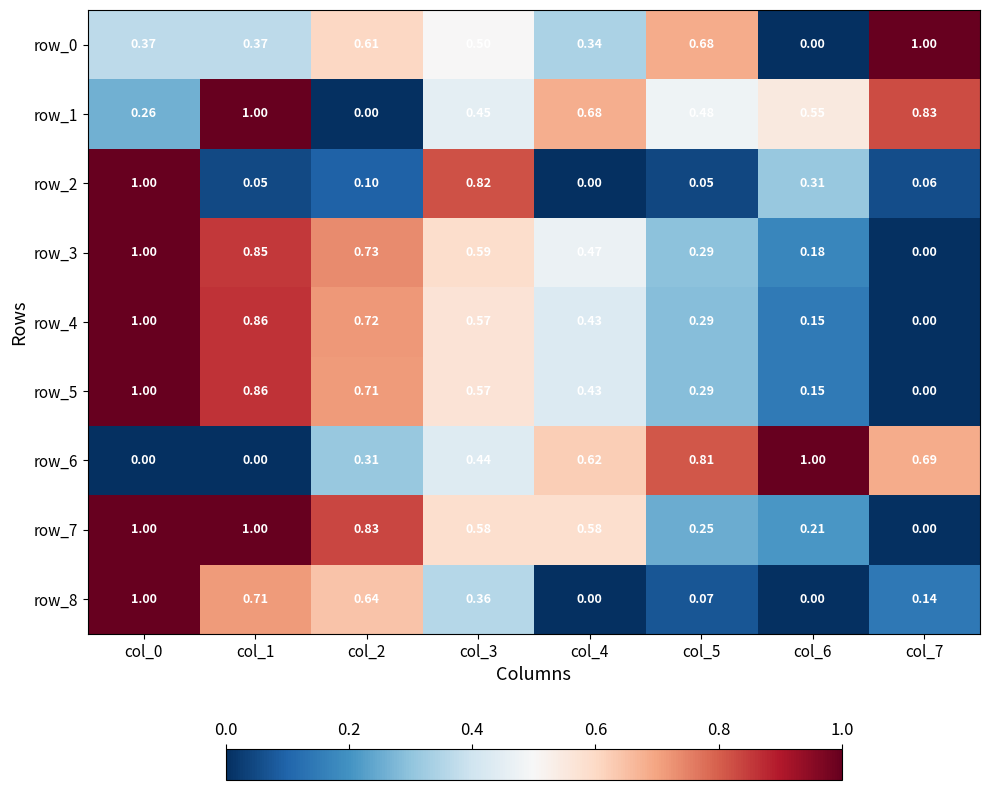

Is the value of row_3 at col_0 greater than the value of row_1 at col_4?

Yes